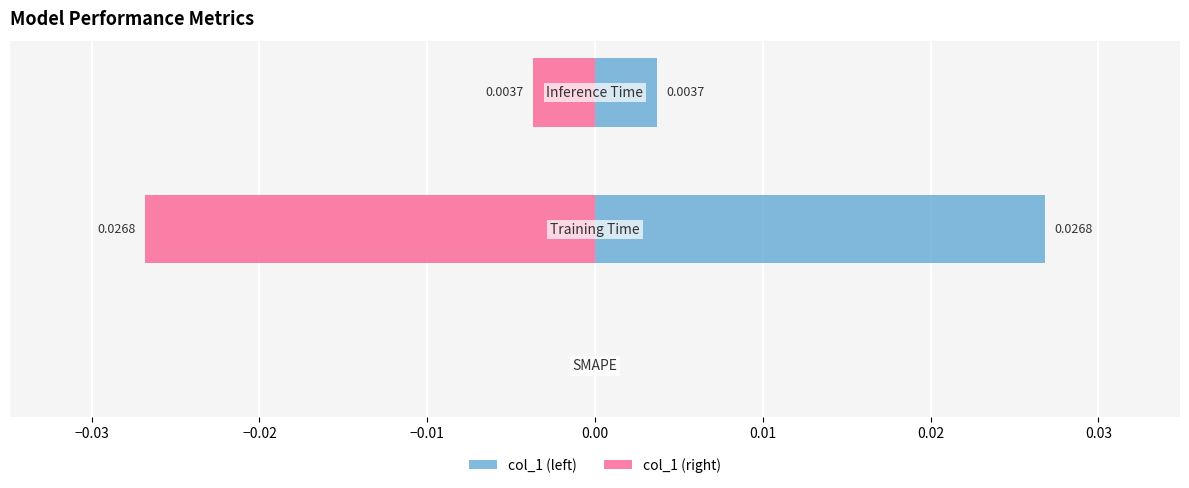

List the series in order of their peak value, highest first.

col_1 (left), col_1 (right)